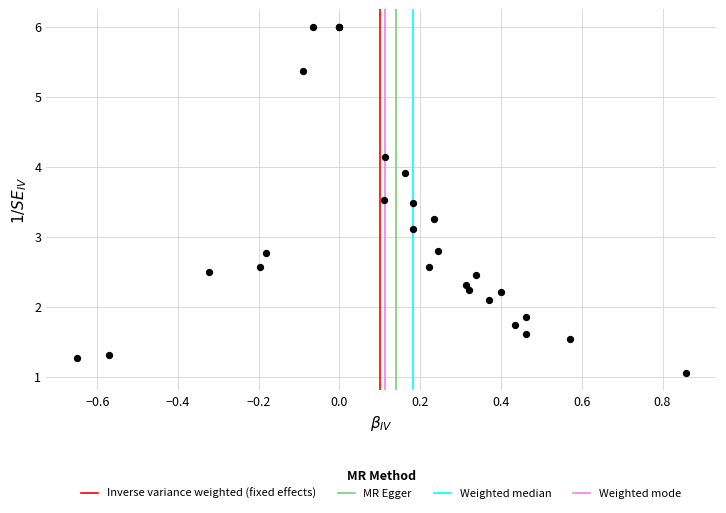

What Y value in the scatter plot is closest to 3?

3.1